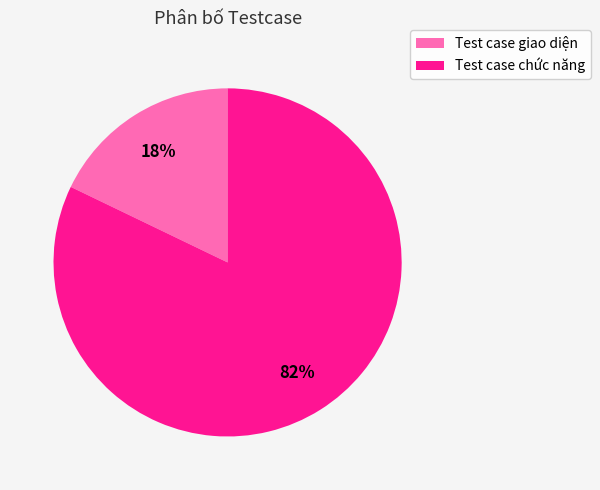

Which category has the biggest portion of the pie?

Test case chức năng